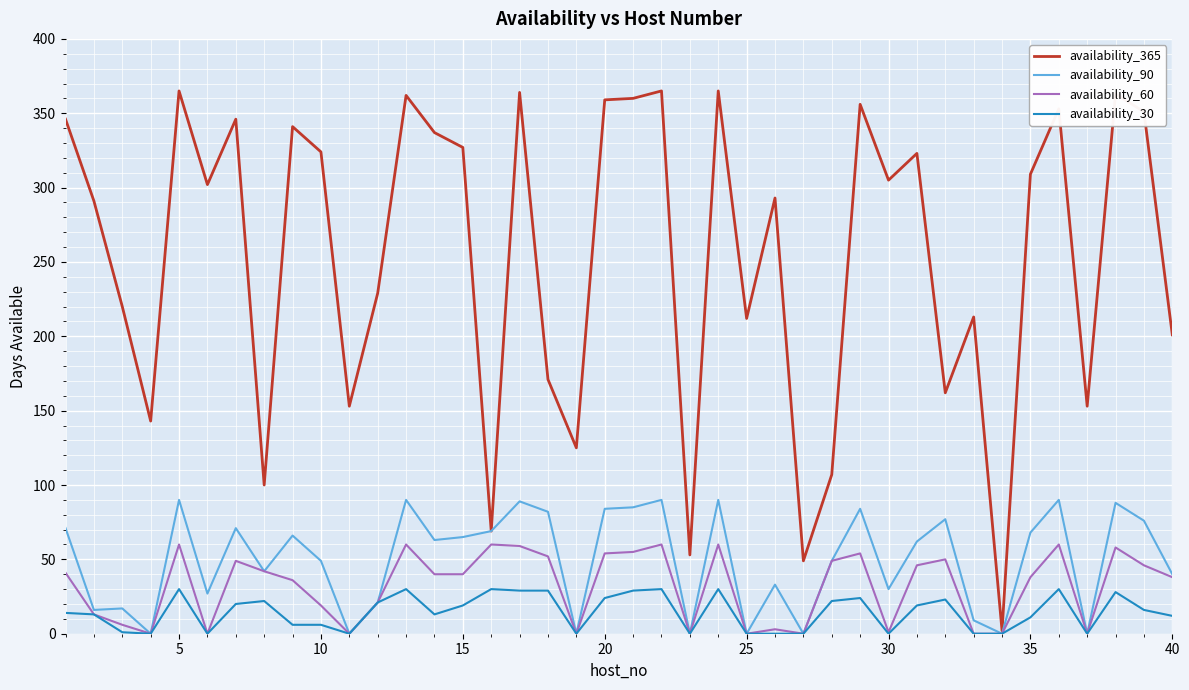

Which series has the largest range (max minus min)?

availability_365